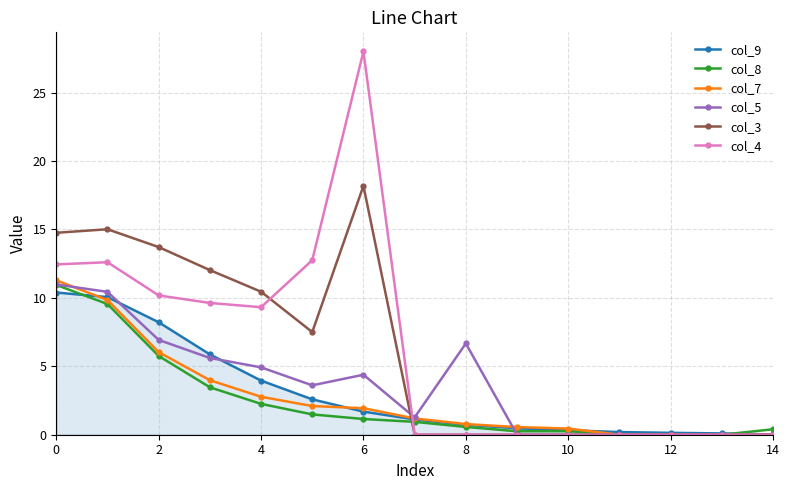

Which series has the widest spread of values?

col_4